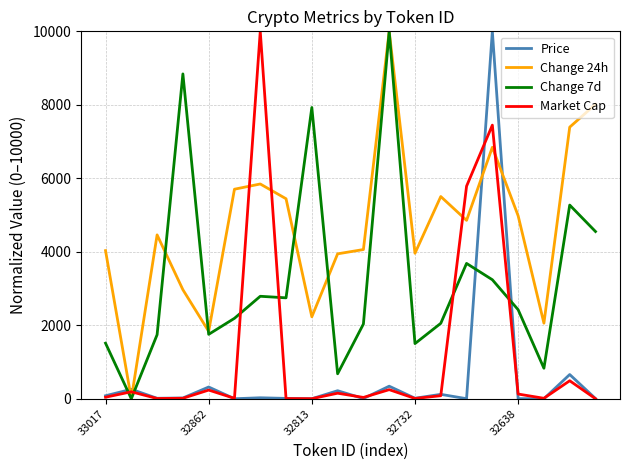

Which series has the largest total across all categories?

Change 24h